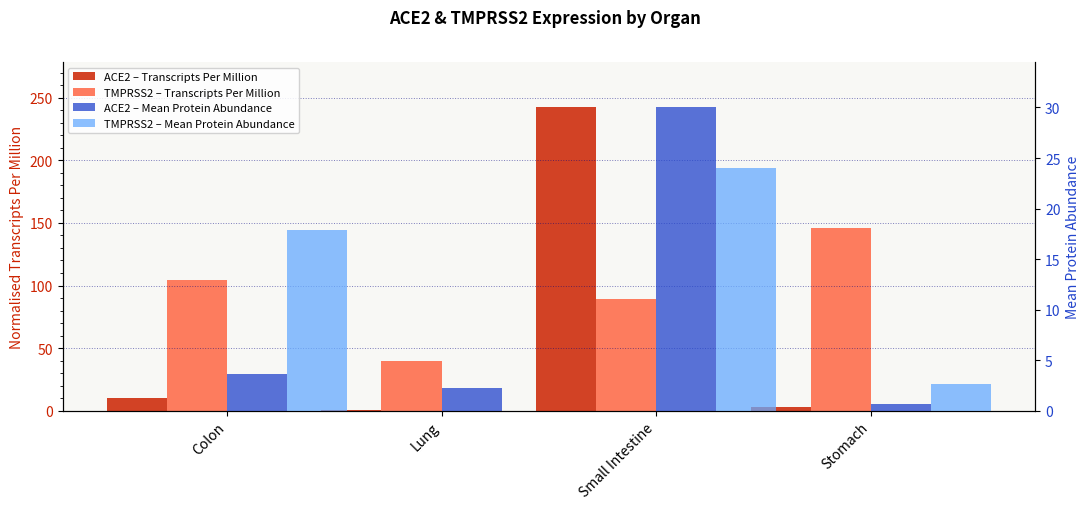

Does the chart contain stacked bars?

No